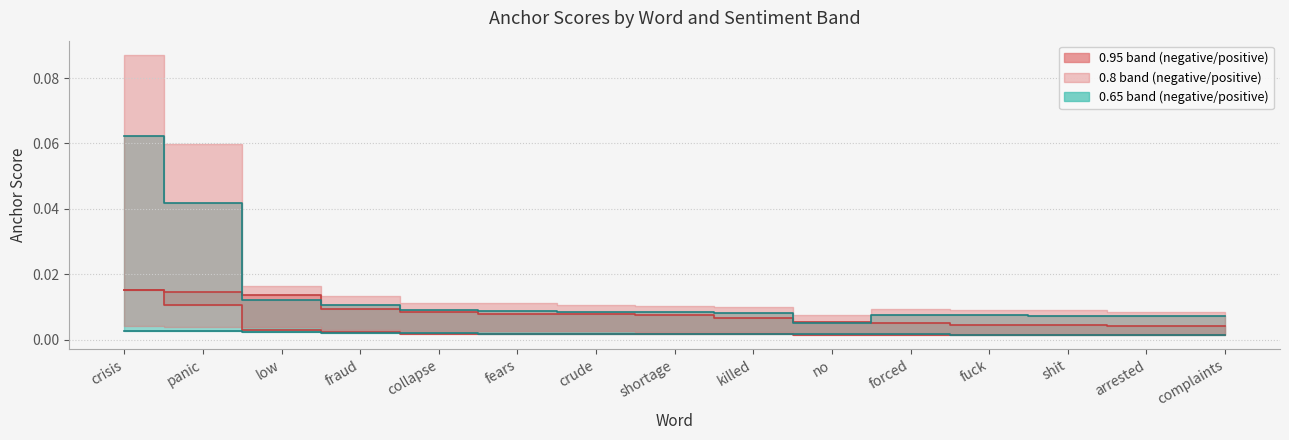

The value of 0.65-negative median at arrested is 0.0. True or false?

True